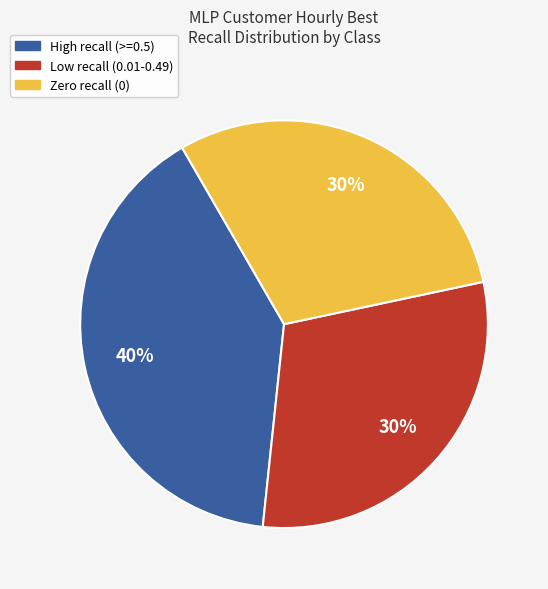

To the nearest percent, what is the average slice percentage?

33%